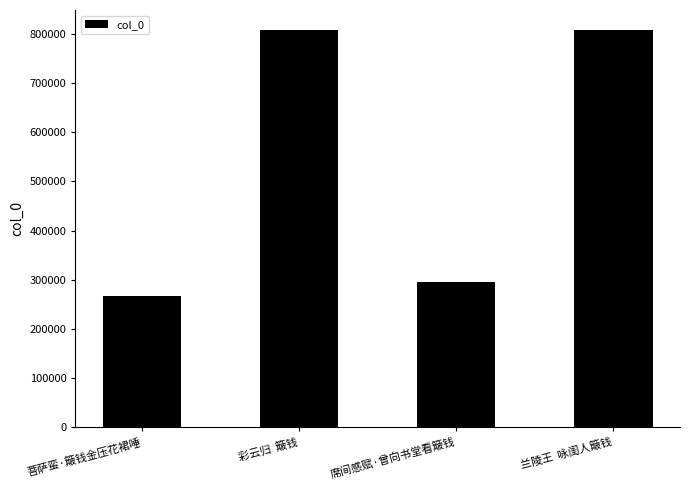

What is the label of the 3rd bar from the left?

席间感赋·曾向书堂看簸钱